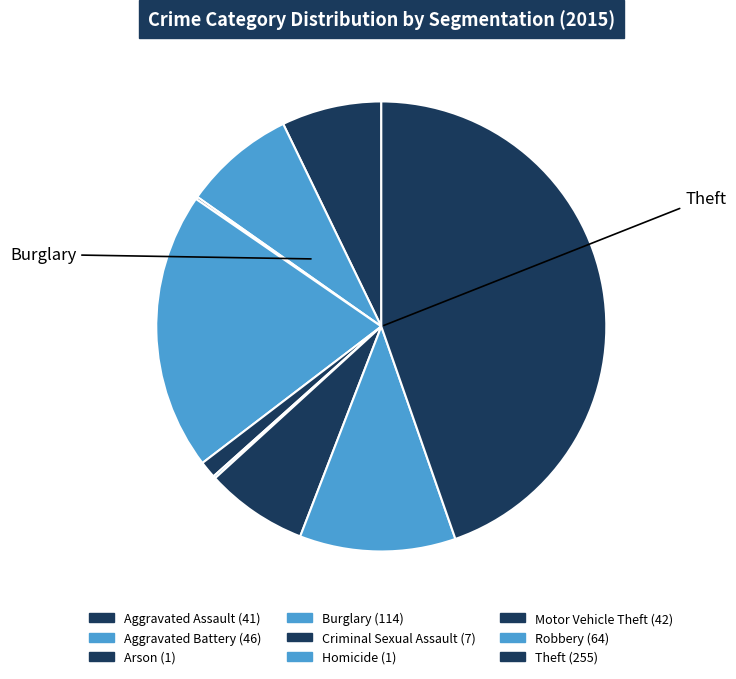

What is the ratio of the value at Theft to the value at Burglary?

2.2